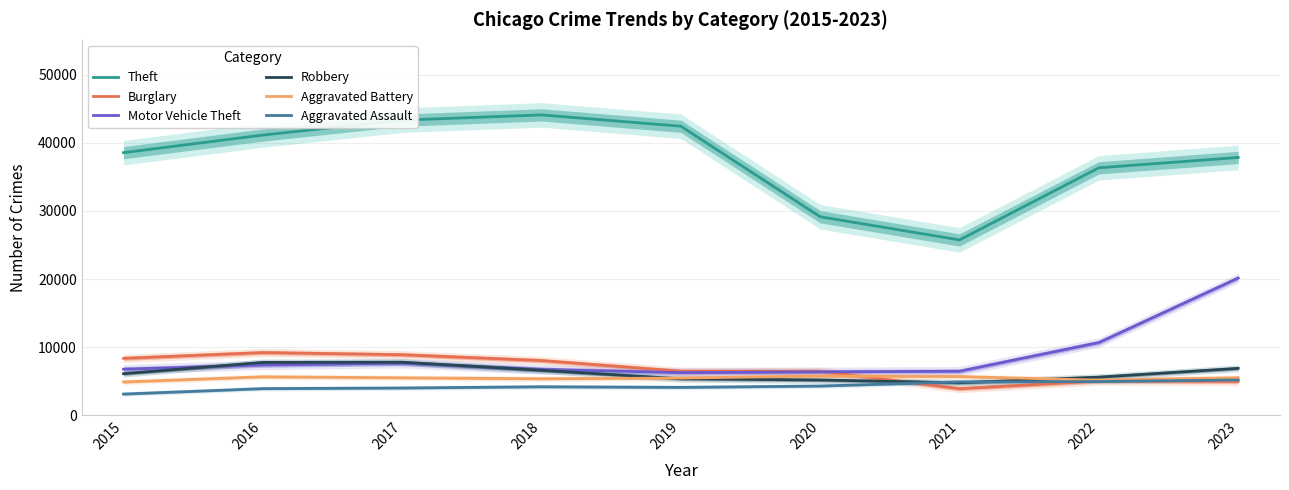

What is the approximate value of Burglary at 2022, to the nearest 10?

5010